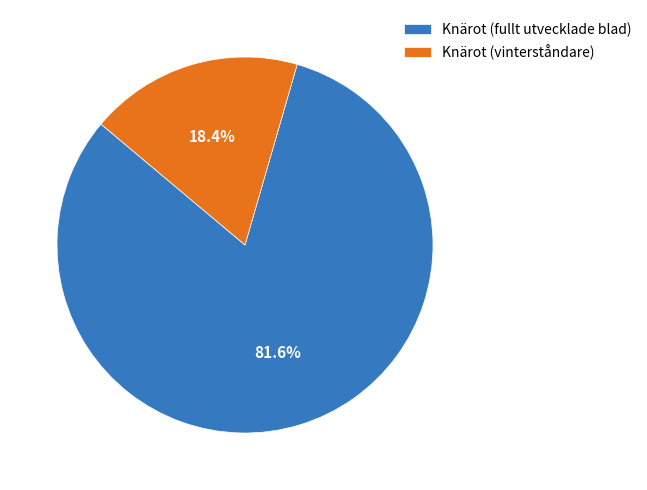

To the nearest percent, what is the combined percentage of Knärot (vinterståndare) and Knärot (fullt utvecklade blad)?

100%